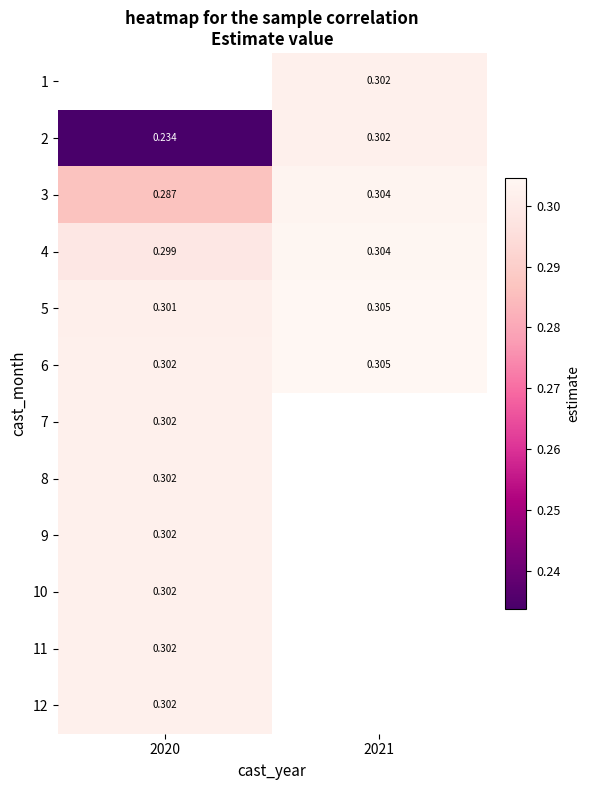

True or false: 5 has a value of 0.3 at 2021.

True